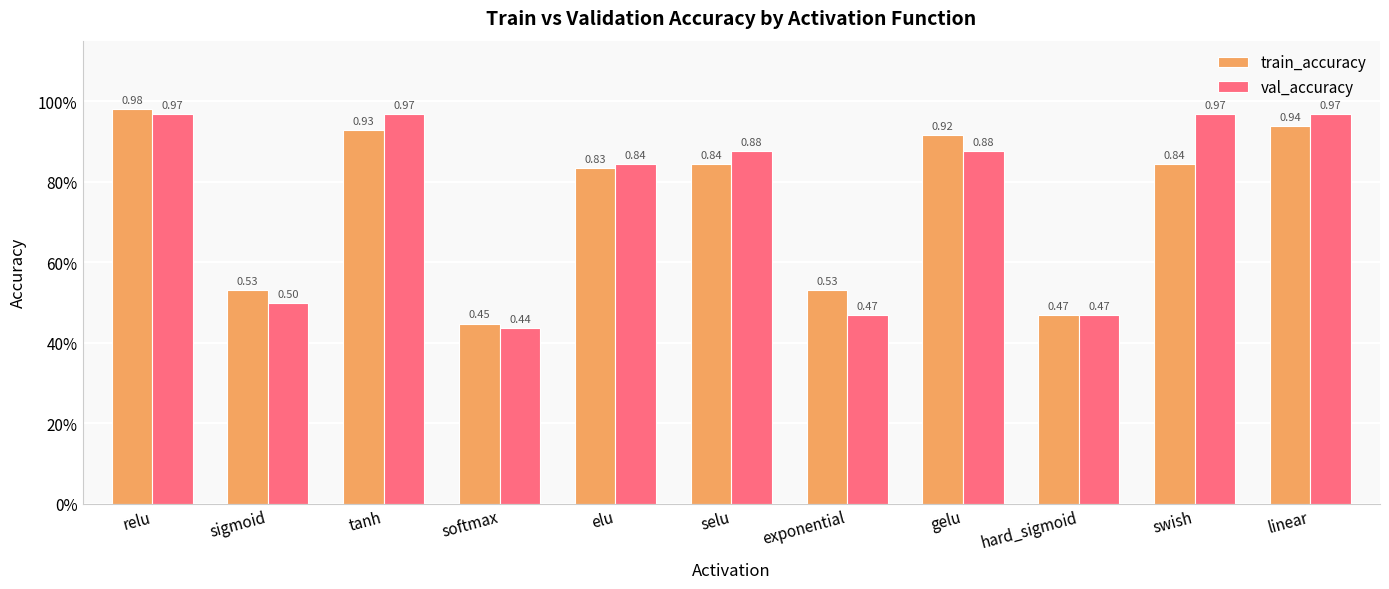

Are the bars grouped side by side (vs. stacked)?

Yes